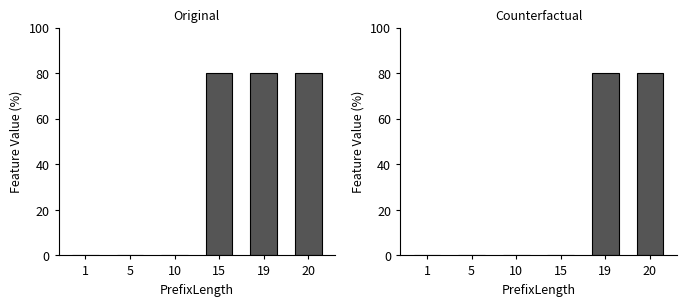

What is the sum of all Original values?

240